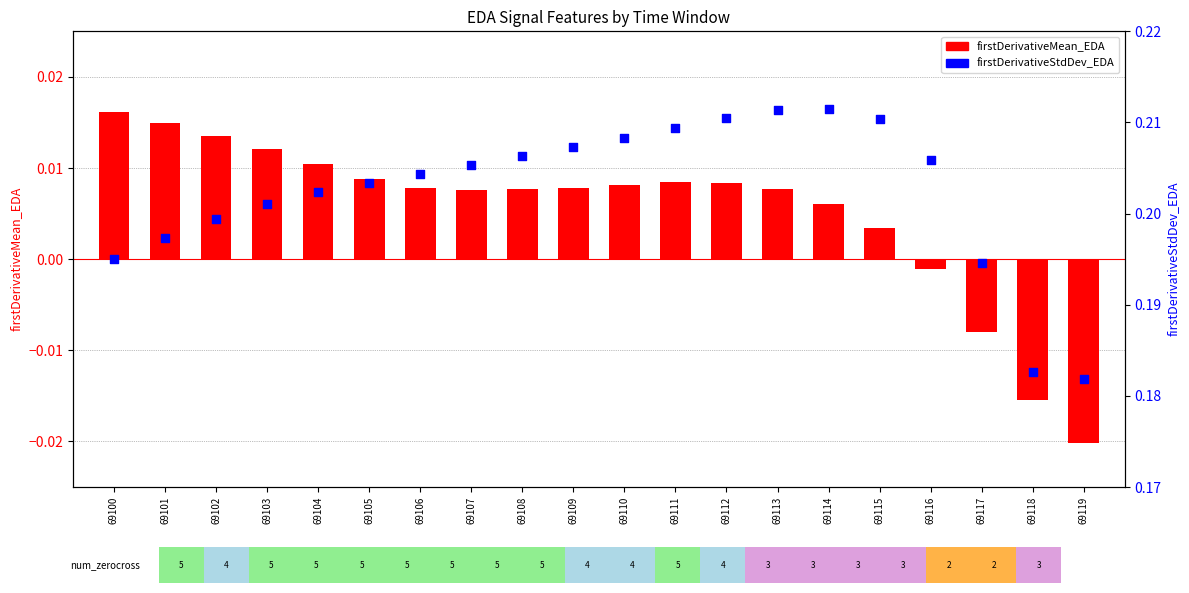

Which series has the largest total across all categories?

firstDerivativeStdDev_EDA